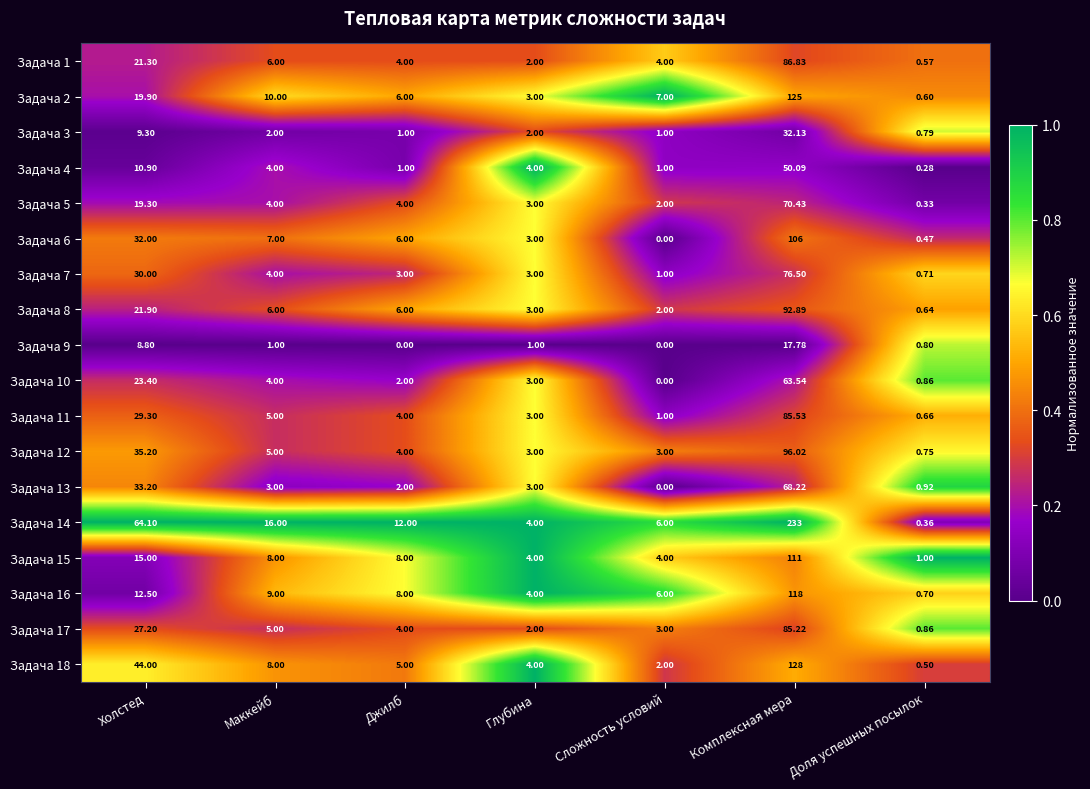

What is the difference between the highest and lowest values at Маккейб?

15.0